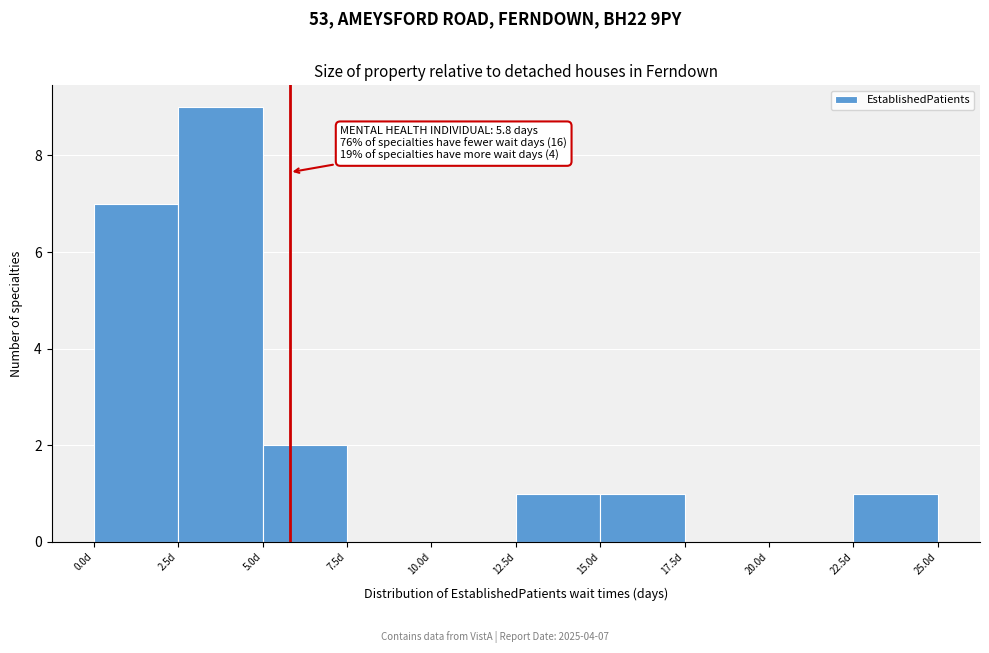

Which range on the x-axis has the tallest bar?

2.5 to 5.0